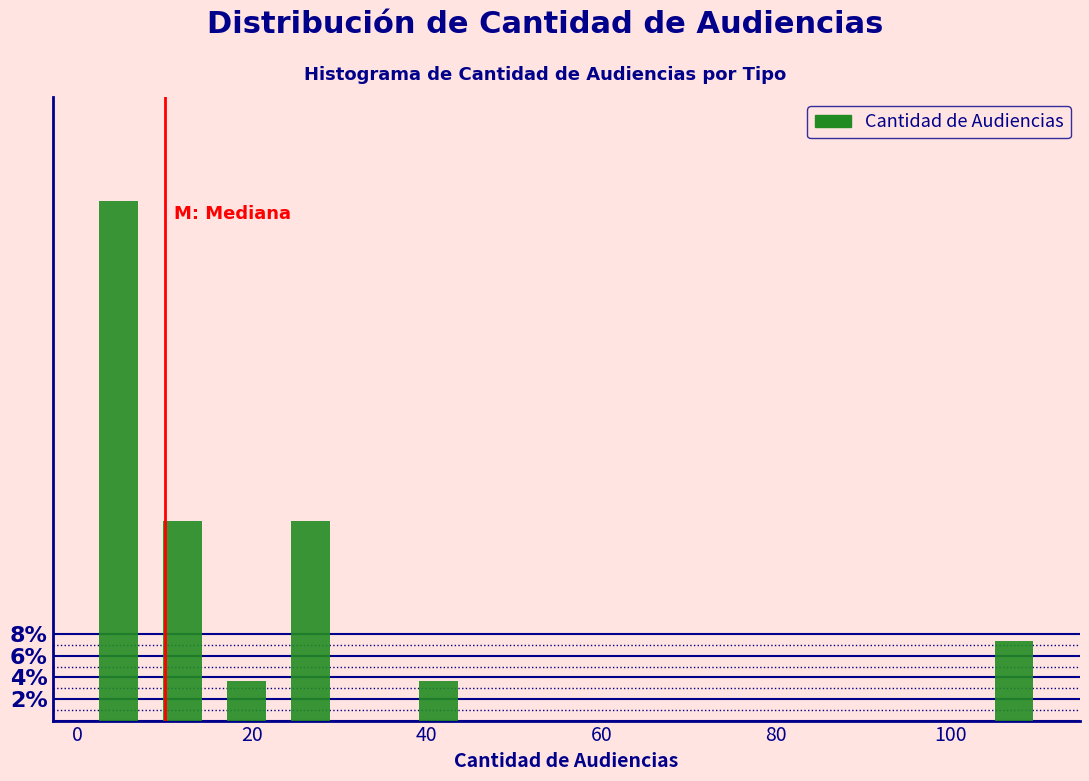

Around what value on the x-axis is the tallest bar? Give the approximate position of its centre, as read against the axis.

4